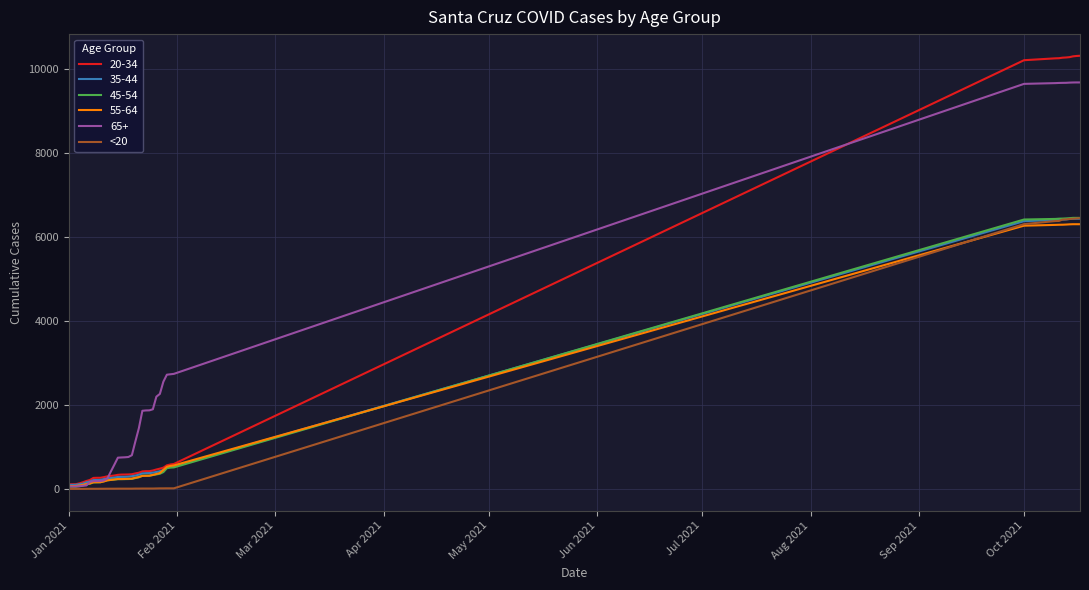

What is the greatest value displayed?

10327